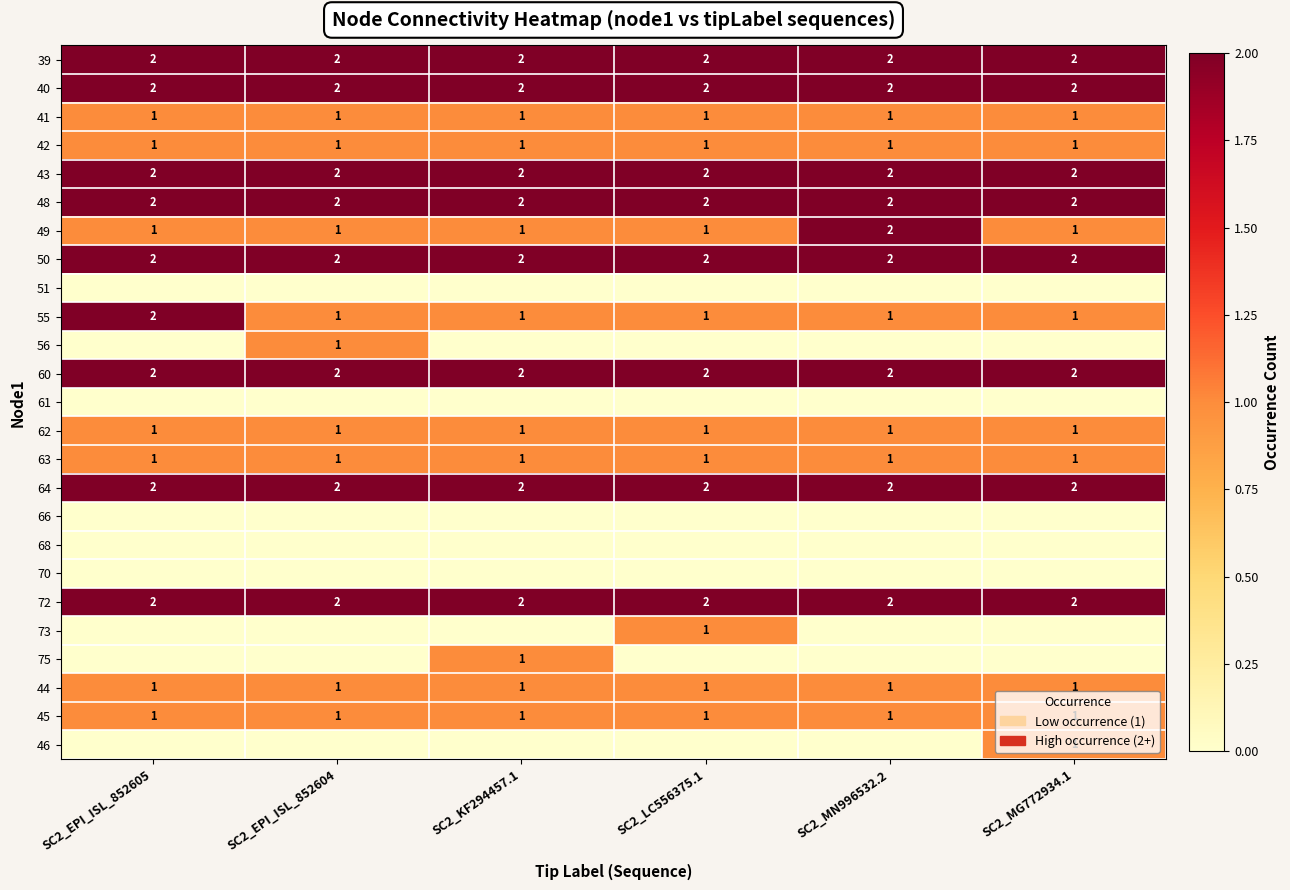

True or false: 44 has a value of 2 at SC2_MG772934.1.

False